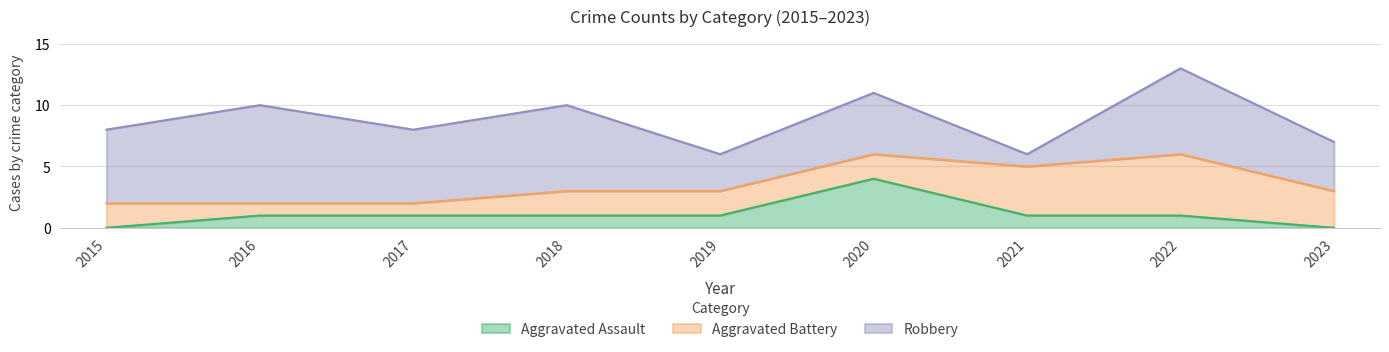

What is the sum of the Robbery values at 2018 and 2020?

12